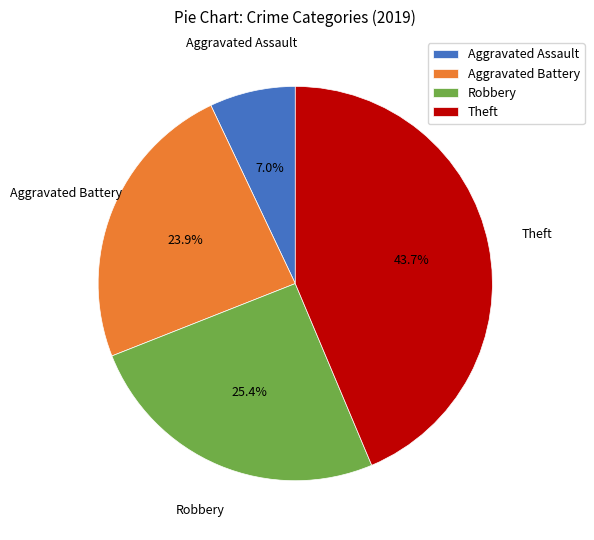

Is it true that Aggravated Battery is 24% of the pie?

True